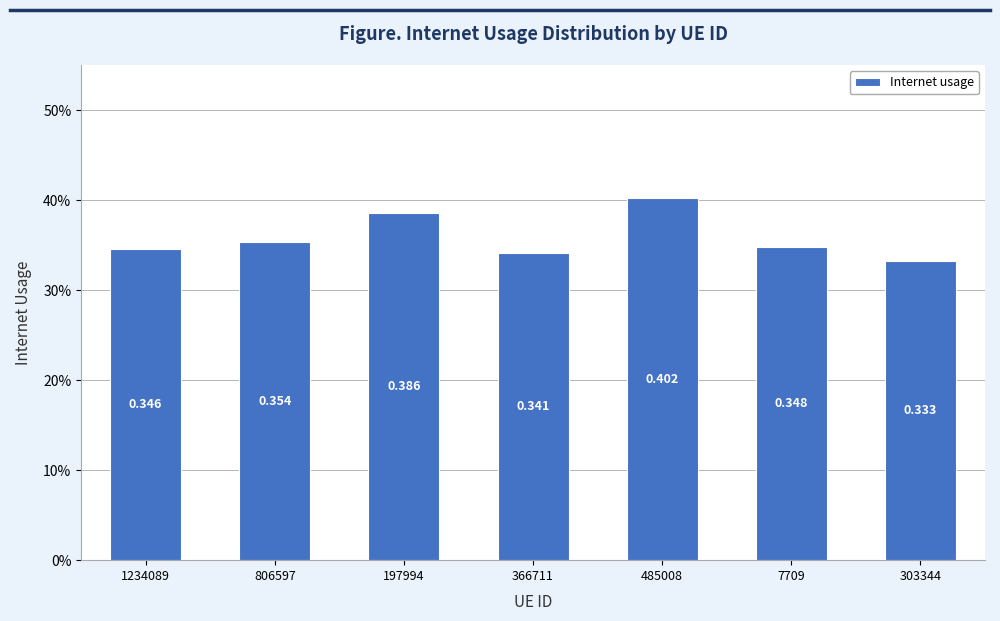

What is the label of the 5th bar from the right?

197994